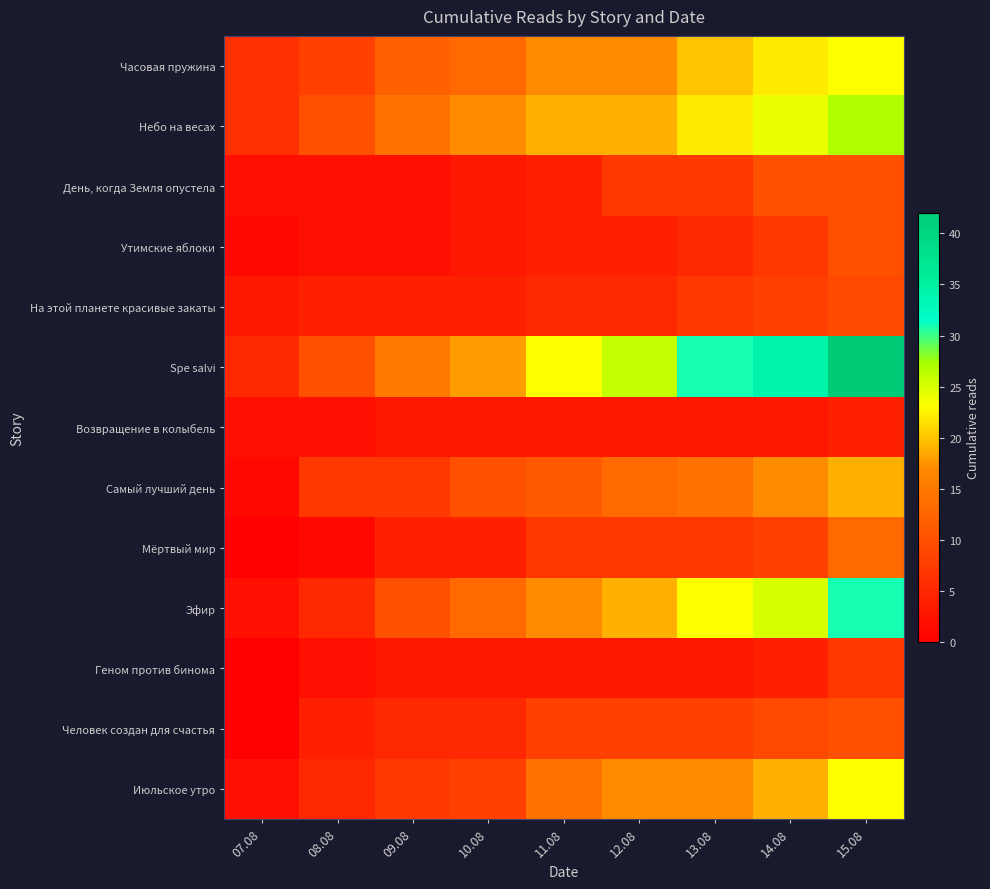

Rank the series at 10.08 from highest to lowest value.

Spe salvi, Небо на весах, Часовая пружина, Эфир, Самый лучший день, Июльское утро, Человек создан для счастья, На этой планете красивые закаты, Мёртвый мир, День, когда Земля опустела, Утимские яблоки, Возвращение в колыбель, Геном против бинома